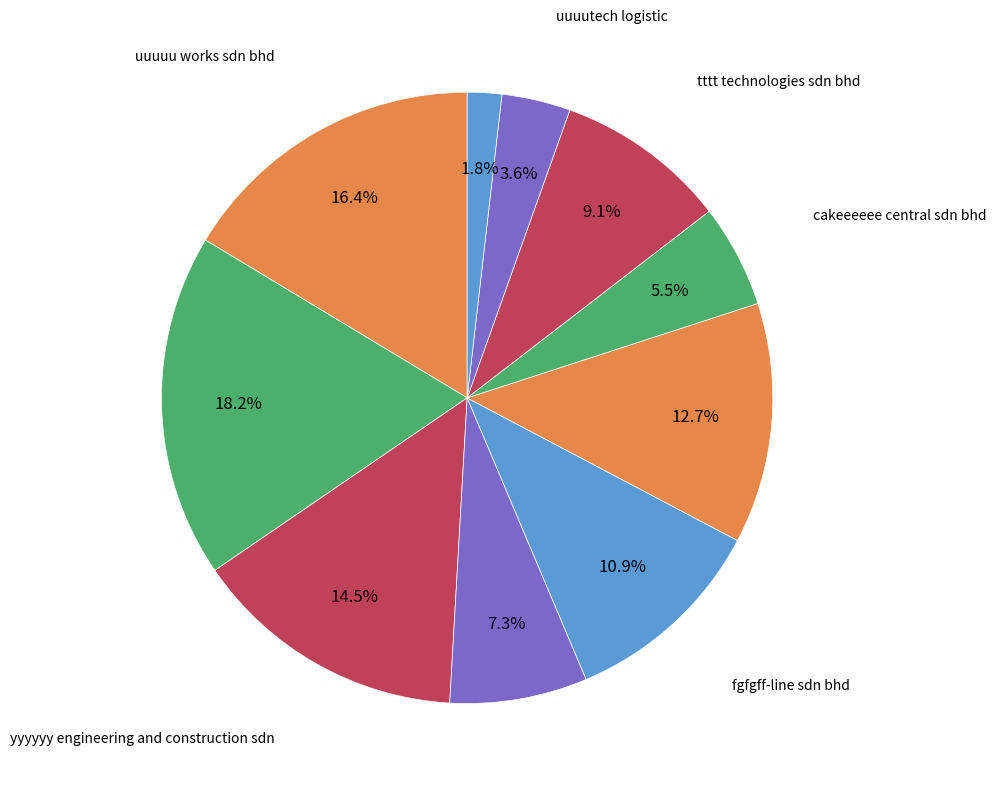

Count the number of slices in the pie.

10